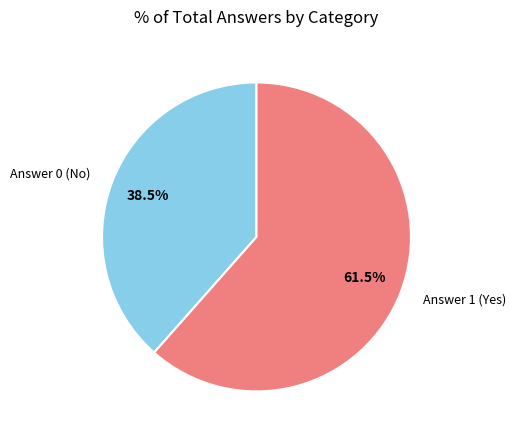

What is the largest slice in the pie chart?

Answer 1